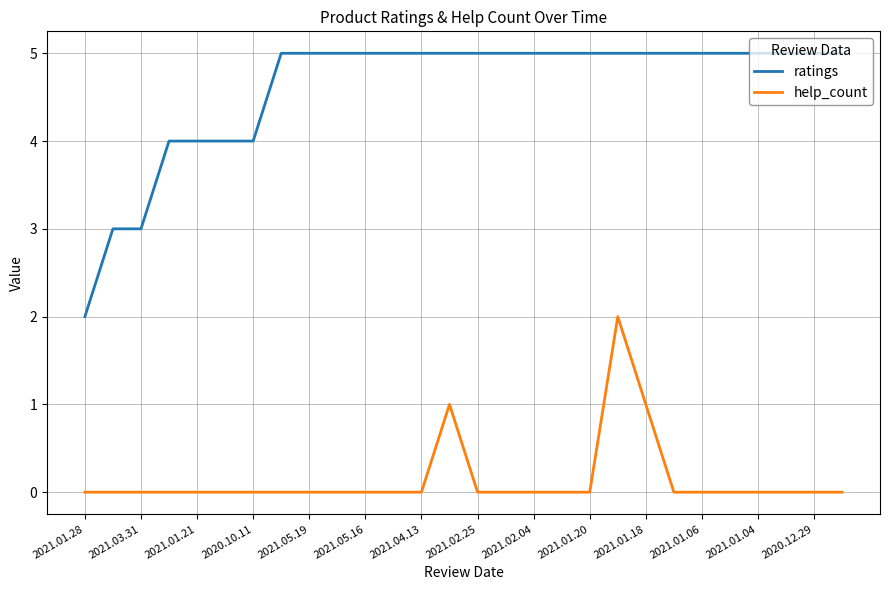

Rank the series by their maximum value, from lowest to highest.

help_count, ratings